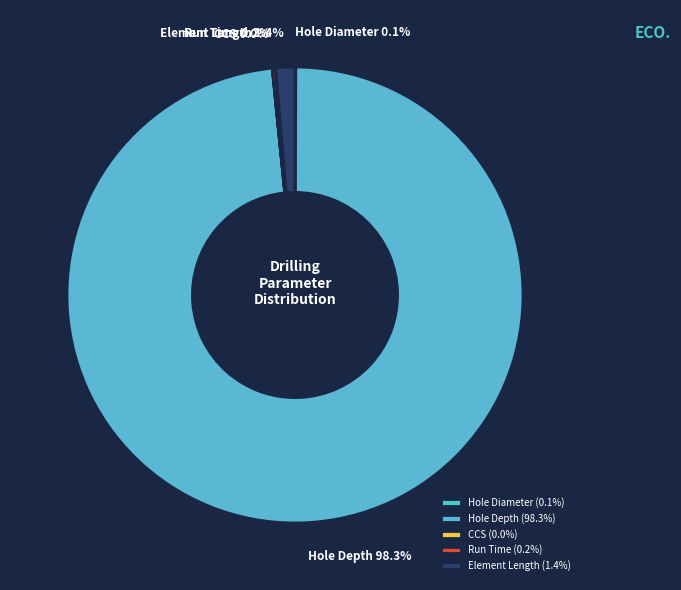

What percentage do Element Length and Hole Depth together represent?

99.7%